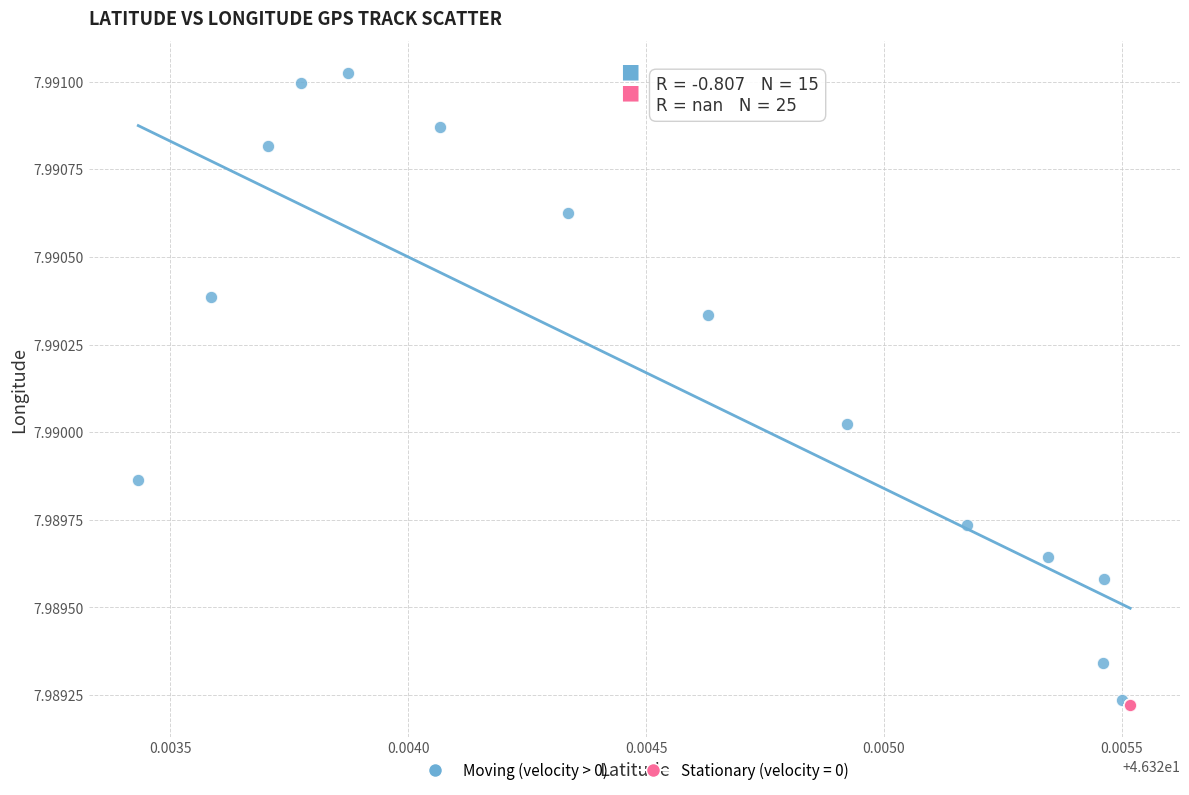

Which series reaches the maximum Y coordinate?

Moving (velocity > 0)